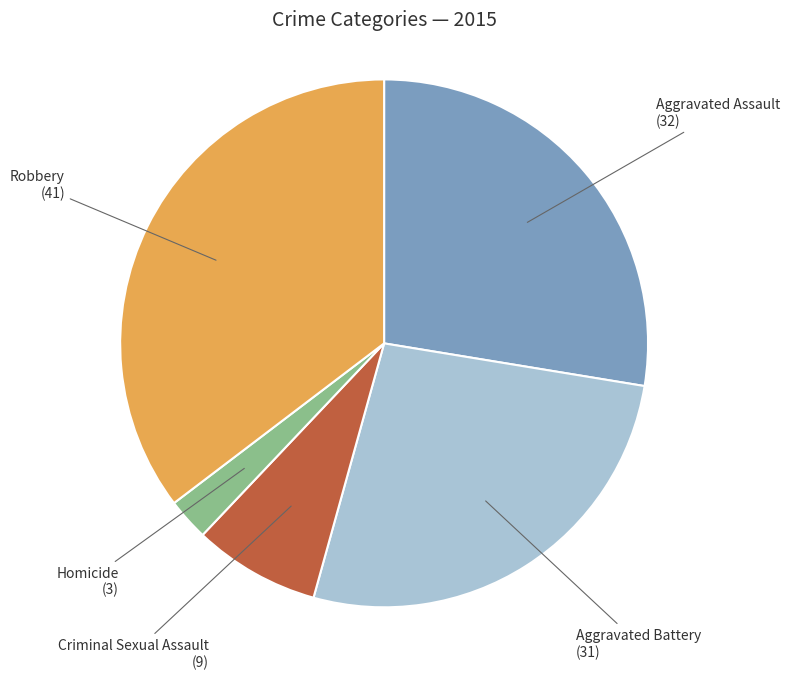

Which has a higher value, Aggravated Assault or Homicide?

Aggravated Assault